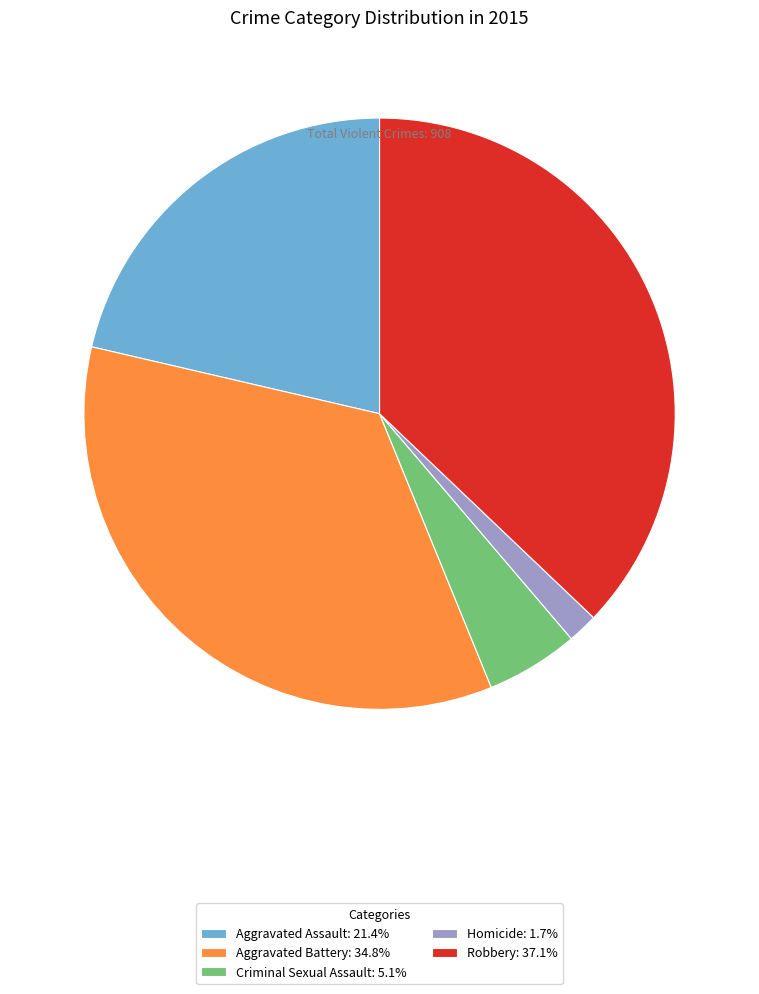

True or false: Homicide accounts for 2% of the total.

True